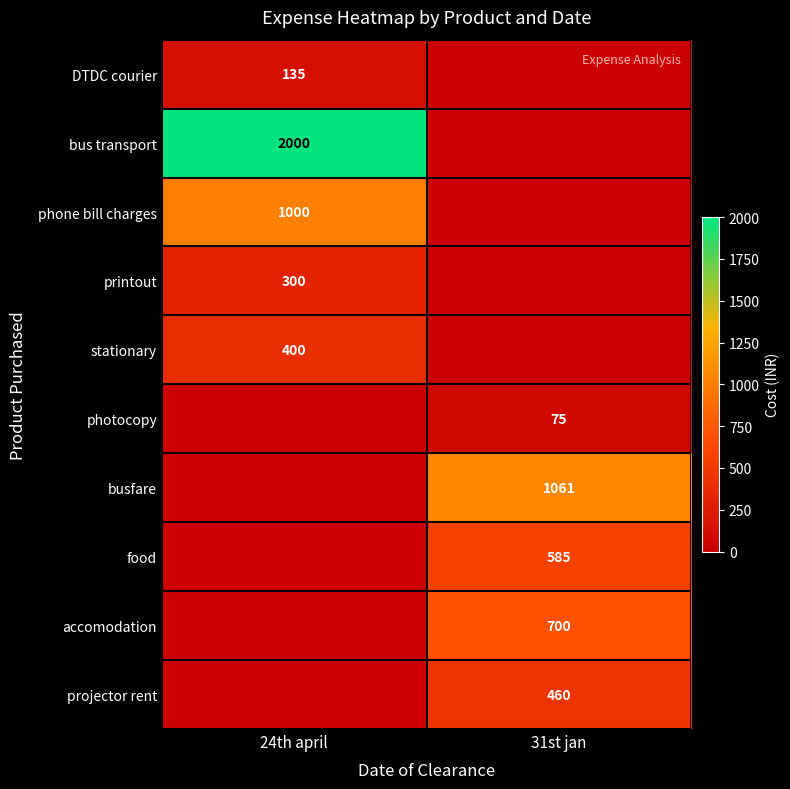

Is it true that bus transport equals 659 at 24th april?

False